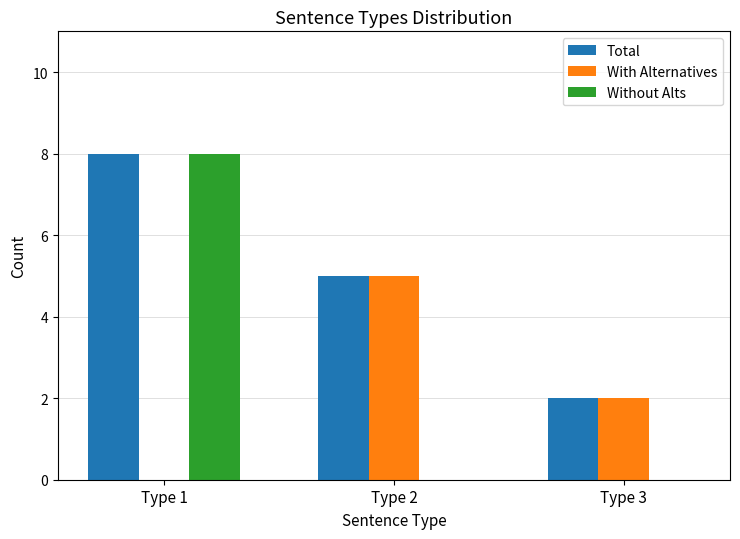

What are all the series names shown in the legend?

Total, With Alternatives, Without Alts